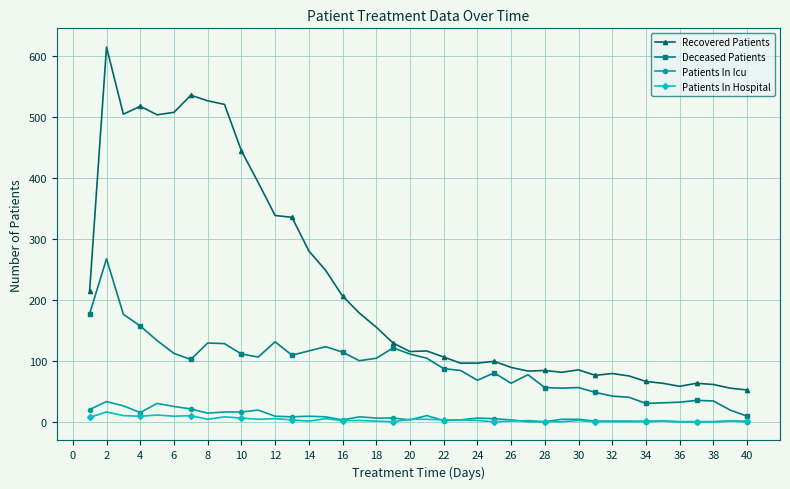

Which series has the largest range (max minus min)?

Recovered Patients